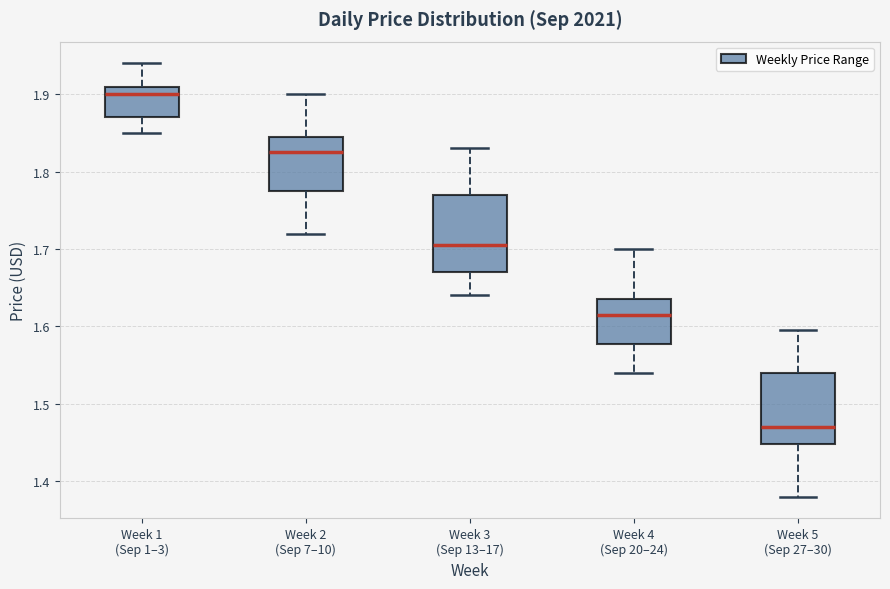

Where is the upper edge of the box for Week 1 (Sep 1–3) on the y-axis? The values are not printed on the chart, so give them approximately, as read against the axis.

1.91